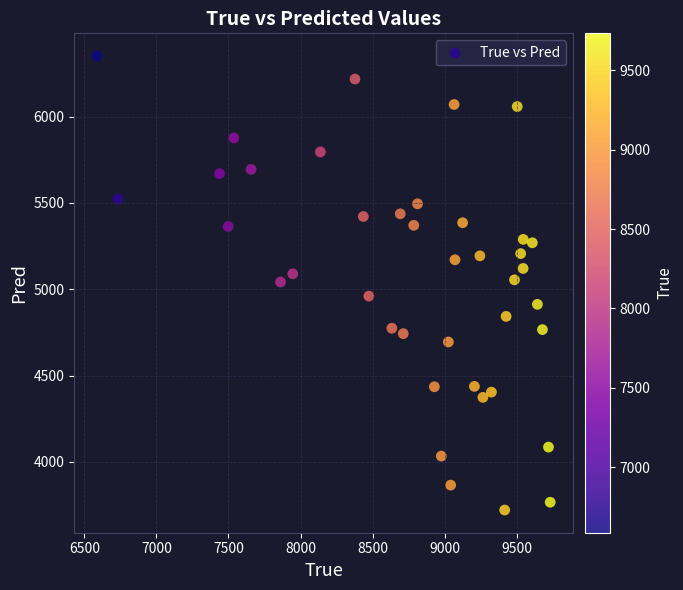

What is the range of Y values (max minus min)?

2630.3